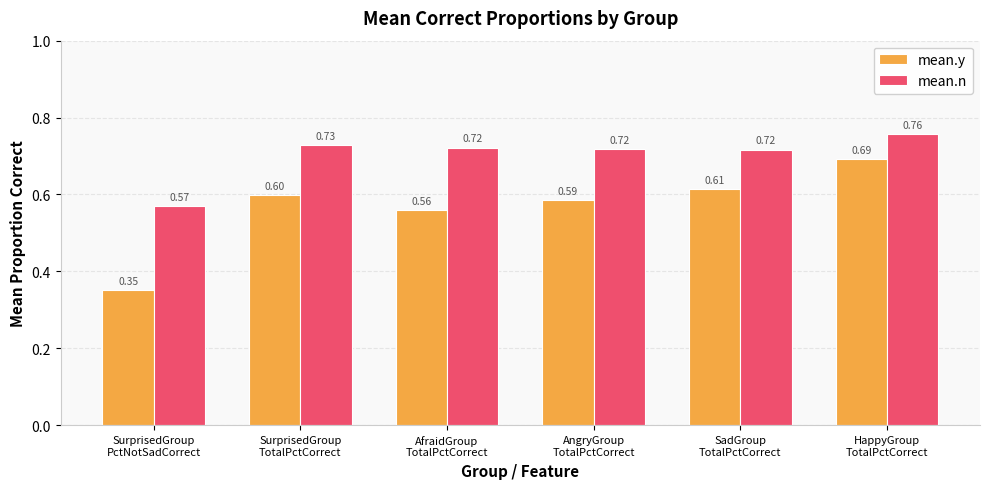

Rank the series by their maximum value, from lowest to highest.

mean.y, mean.n